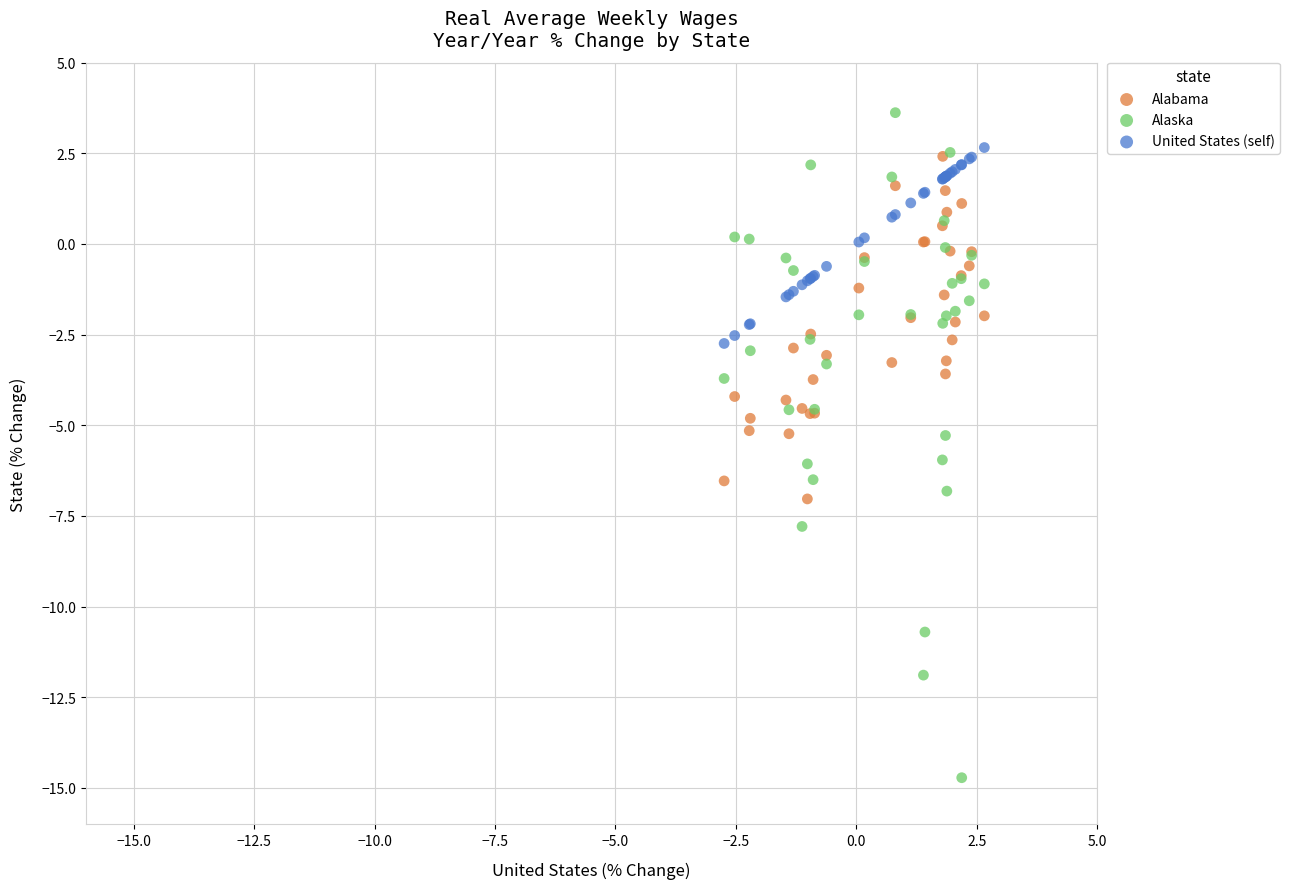

What are all the series names shown in the legend?

Alabama, Alaska, United States (self)